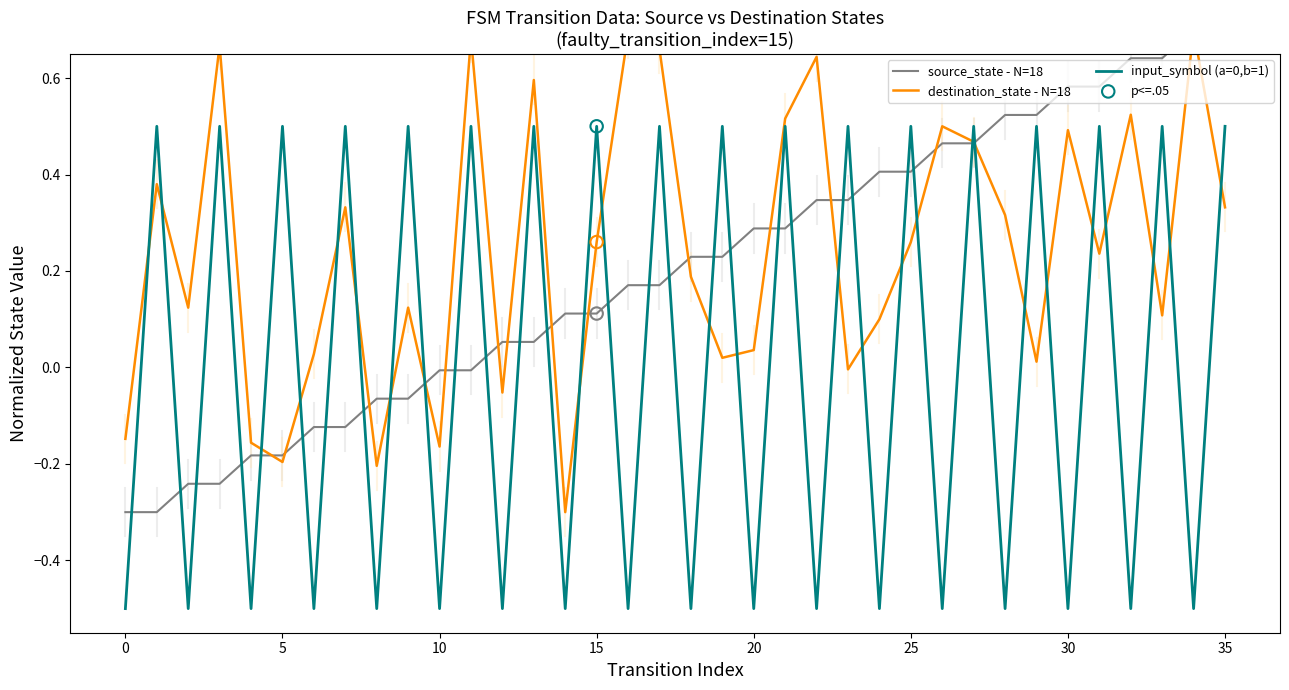

What are all the series names shown in the legend?

source_state - N=18, destination_state - N=18, input_symbol (a=0,b=1)